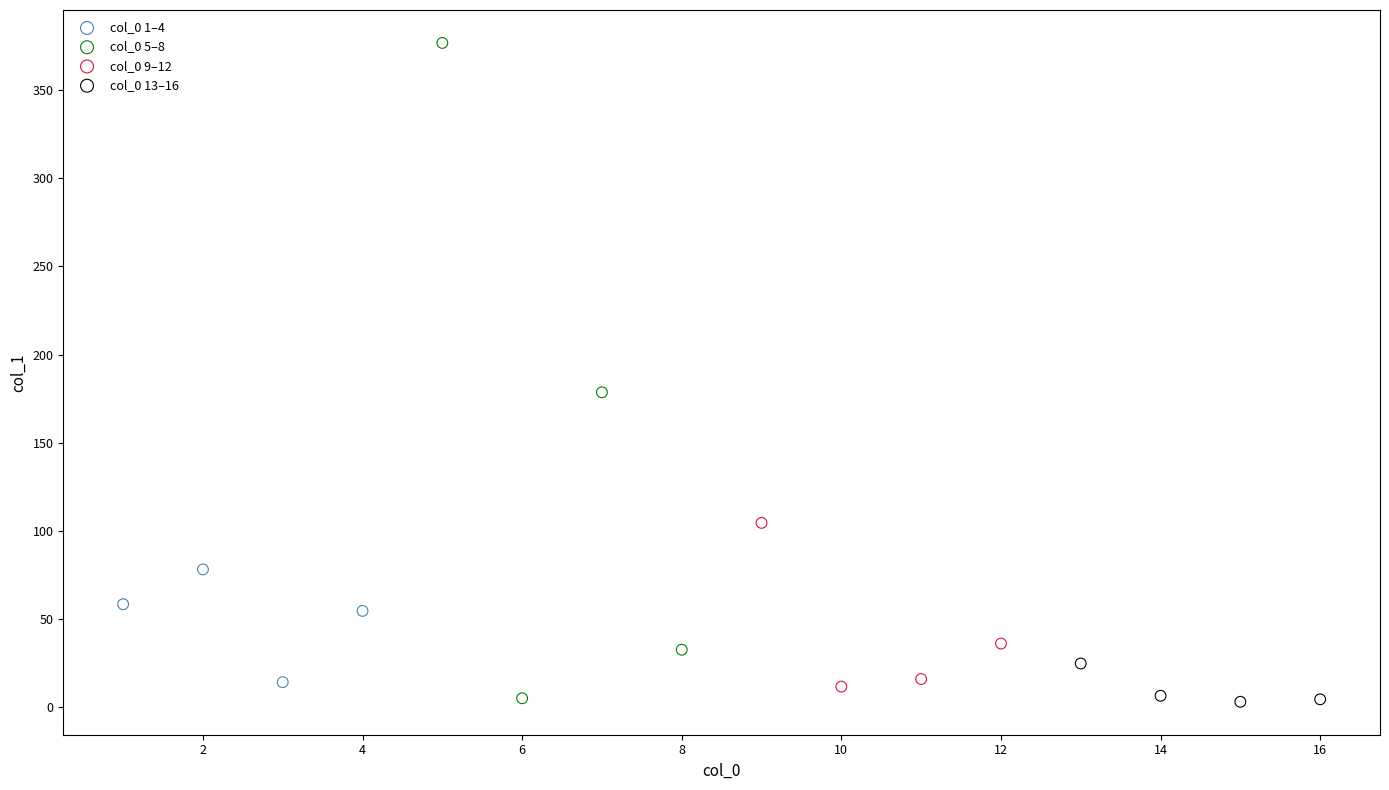

Which series reaches the maximum Y coordinate?

col_0 5–8